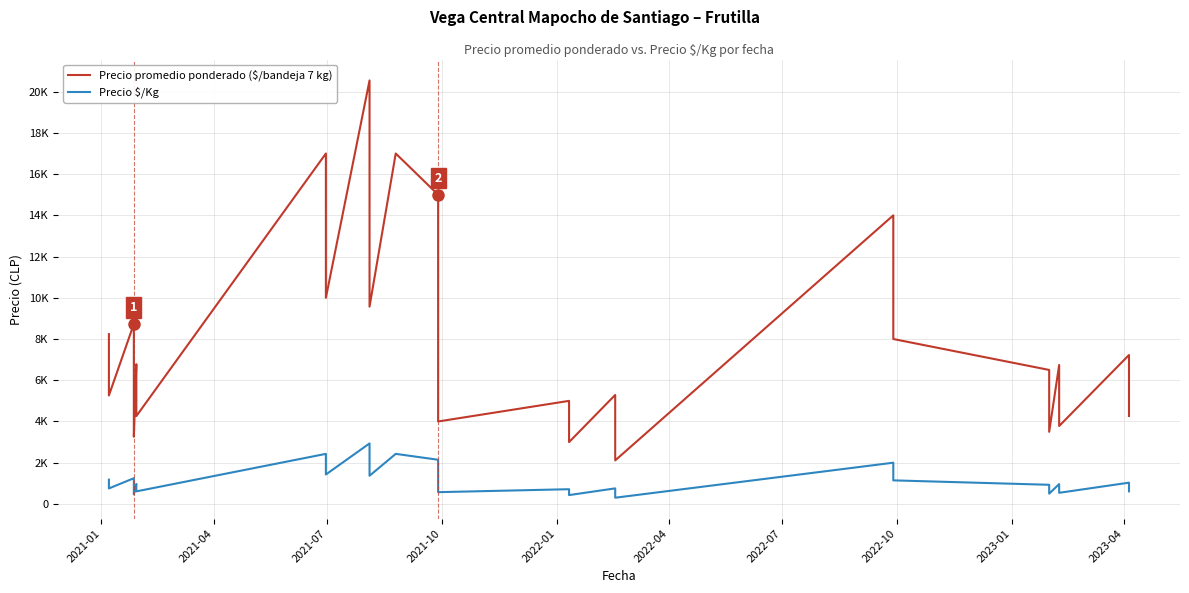

The value of Precio $/Kg at 2023-04 is 609. True or false?

True